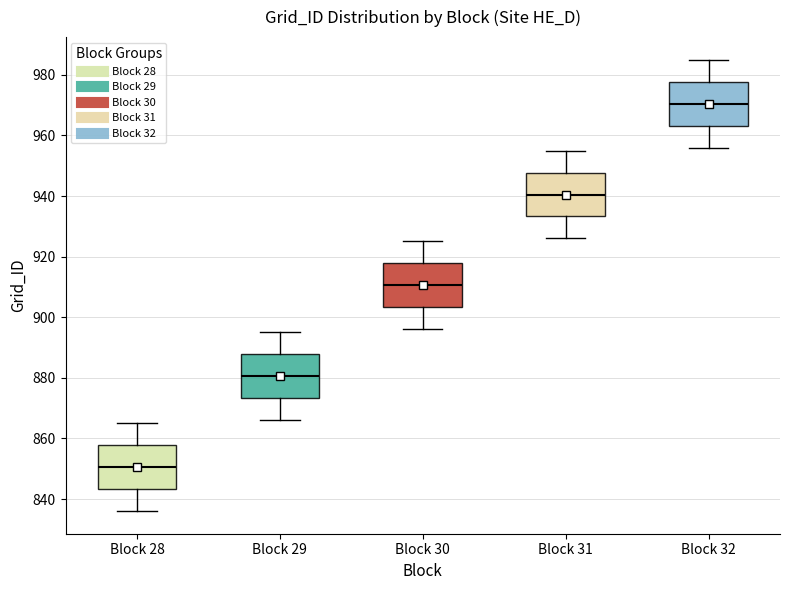

Where is the upper edge of the box for Block 32 on the y-axis? The values are not printed on the chart, so give them approximately, as read against the axis.

978